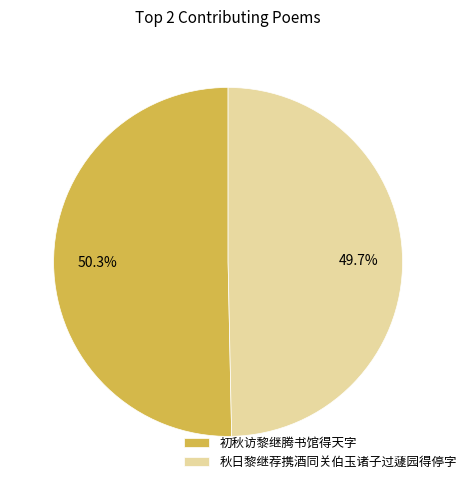

Is the sum of 初秋访黎继腾书馆得天字 and 秋日黎继荐携酒同关伯玉诸子过蘧园得停字 greater than half?

Yes